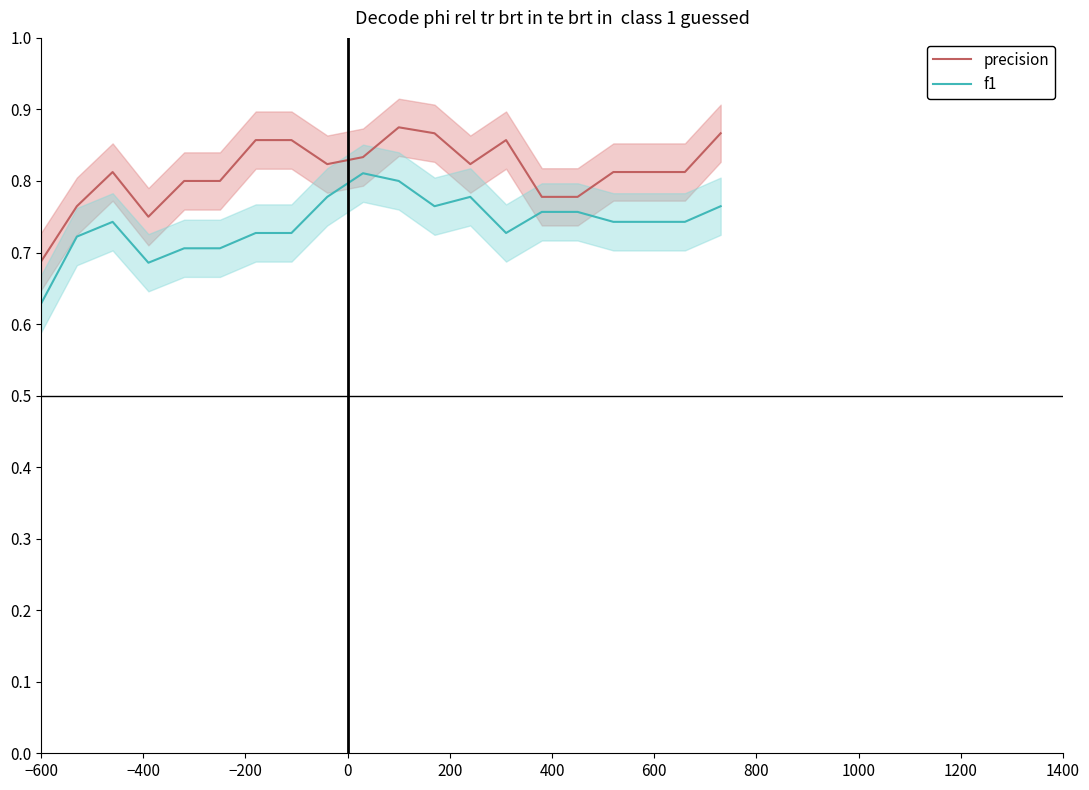

True or false: f1 and precision intersect in this chart.

False